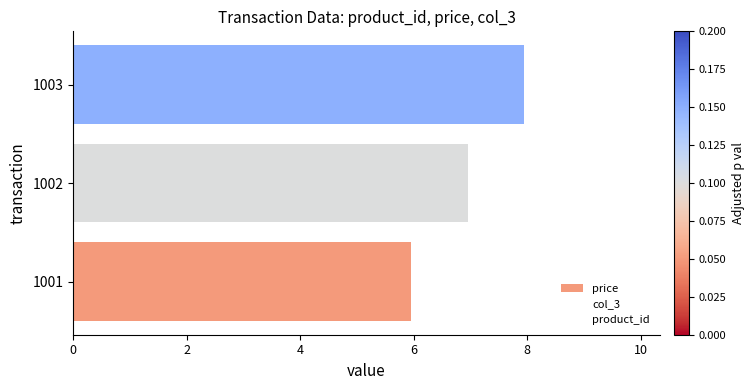

Reading left to right, list all the values displayed in this chart.

price: 6.0	7.0	8.0
col_3: 5.4	6.3	7.2
product_id: 1.0	2.0	3.0